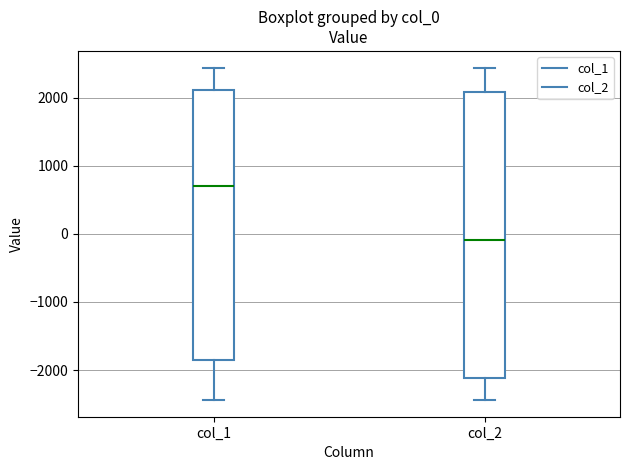

Which box is the tallest, from its lower edge to its upper edge?

col_2